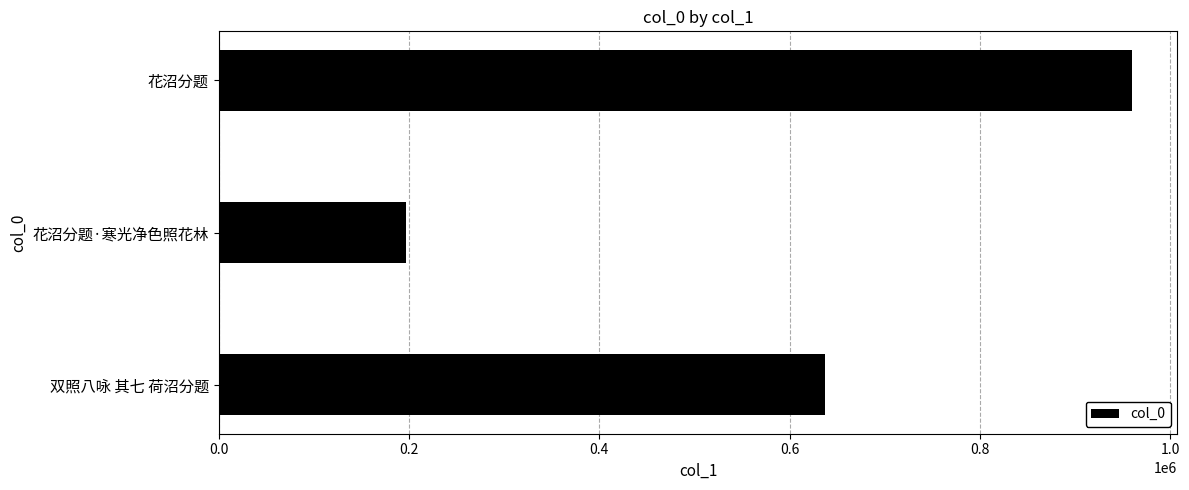

Is it true that the value at 双照八咏 其七 荷沼分题 is 636864?

True